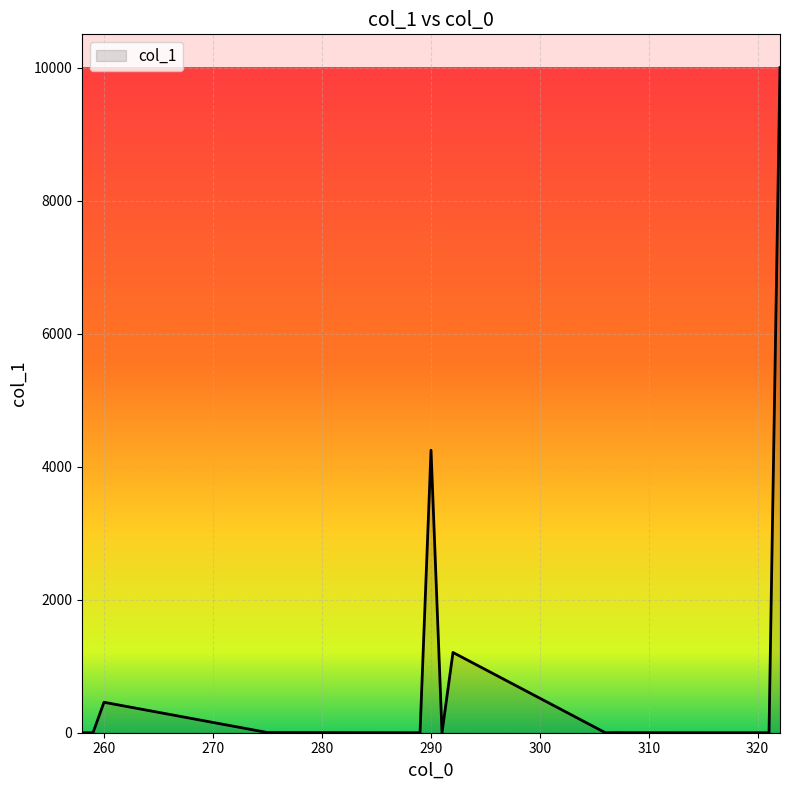

Does the chart display data point markers on the line(s)?

No